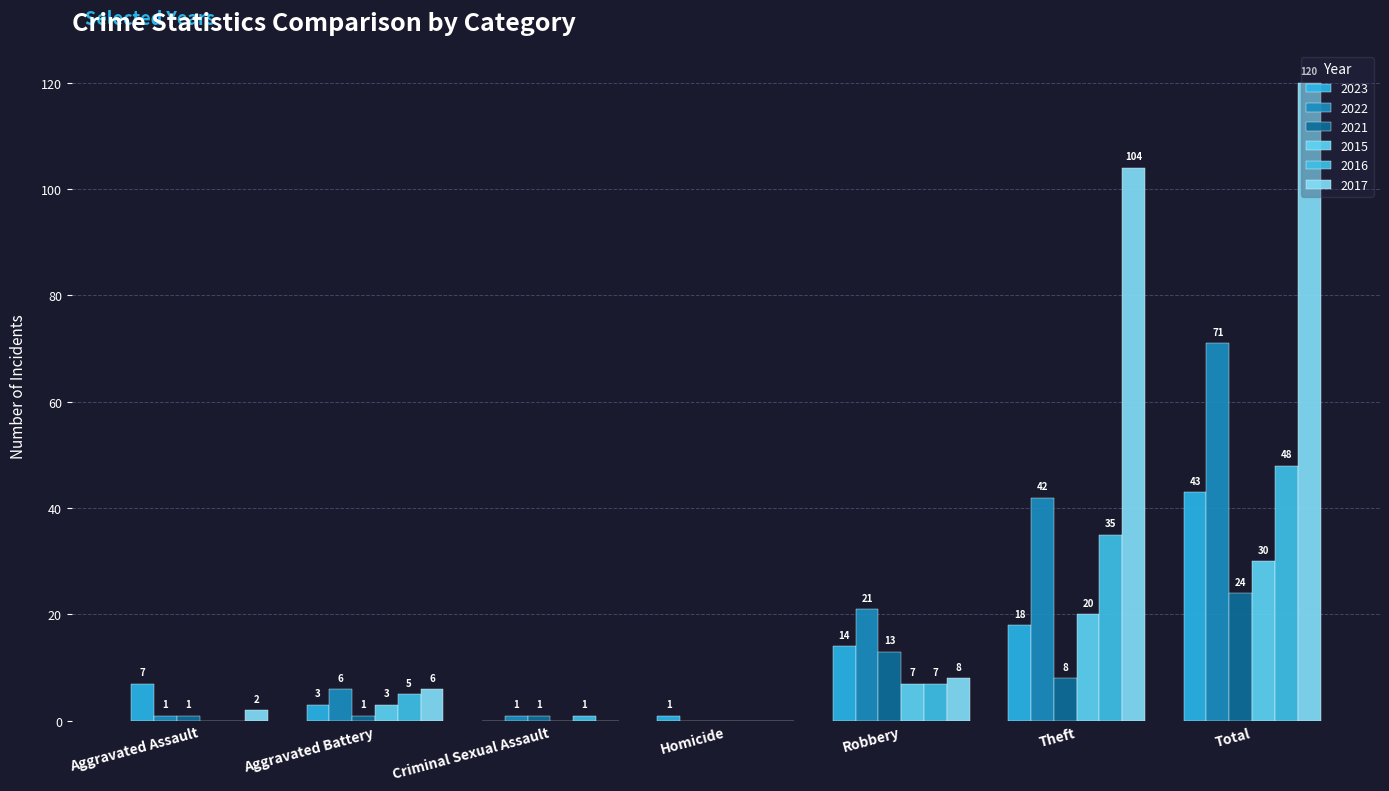

Are the bars horizontal?

No